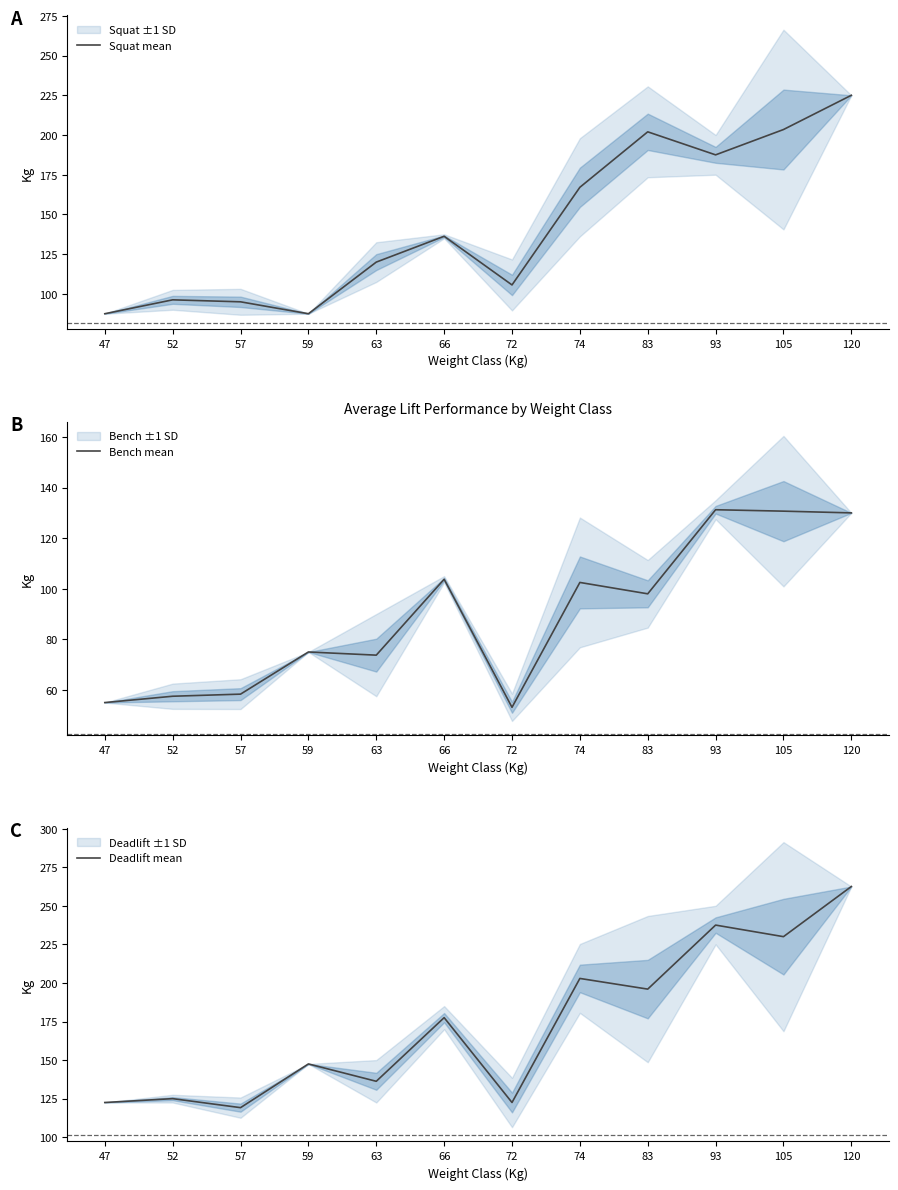

Reading left to right, extract all data points from this chart.

Squat mean: 47=87.5	52=96.2	57=95.0	59=87.5	63=120.0	66=136.2	72=105.6	74=167.1	83=202.0	93=187.5	105=203.4	120=225.0
Bench mean: 47=55.0	52=57.5	57=58.3	59=75.0	63=73.8	66=103.8	72=53.1	74=102.5	83=98.0	93=131.2	105=130.7	120=130.0
Deadlift mean: 47=122.5	52=125.0	57=119.2	59=147.5	63=136.2	66=177.5	72=122.5	74=202.9	83=196.0	93=237.5	105=230.0	120=262.5